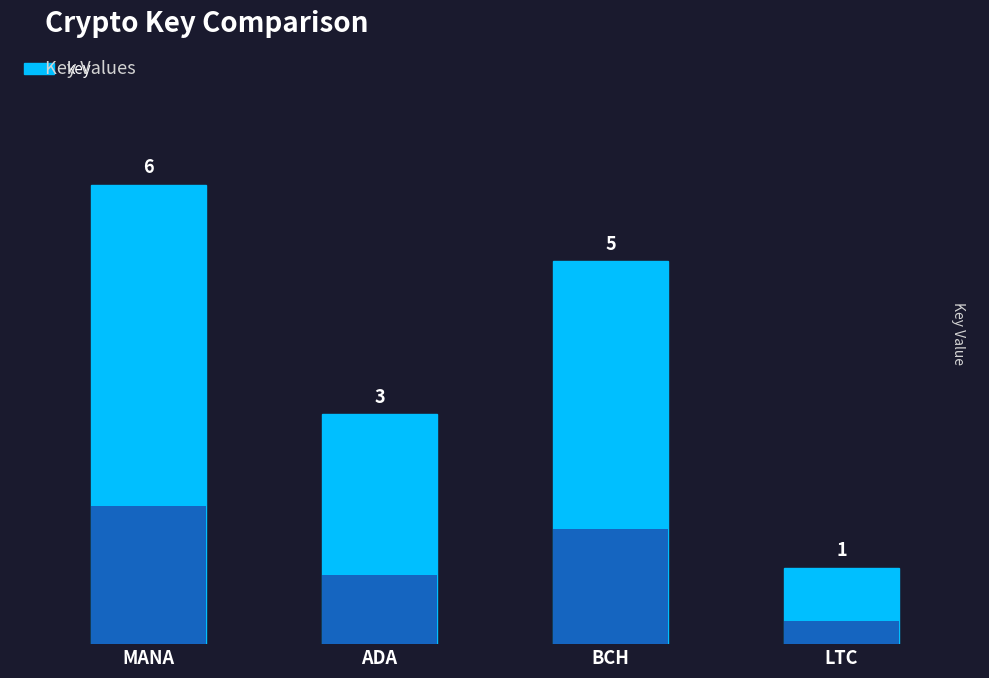

What is the value of the 3rd bar from the left?

5